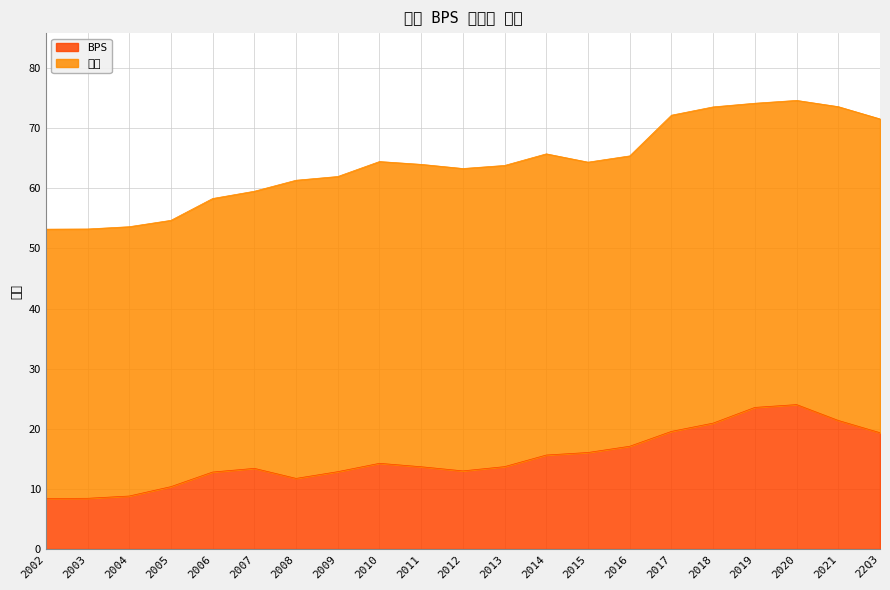

Rank the categories by value from highest to lowest.

2020, 2019, 2021, 2018, 2017, 22Q3, 2016, 2015, 2014, 2010, 2013, 2011, 2007, 2012, 2009, 2006, 2008, 2005, 2004, 2003, 2002